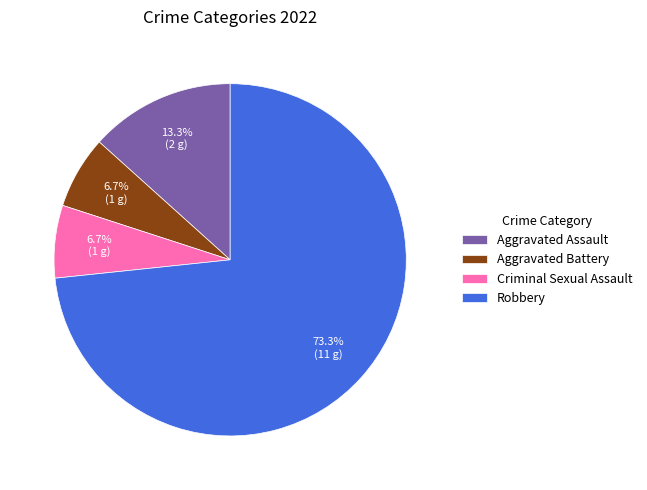

Which slice is the largest?

Robbery